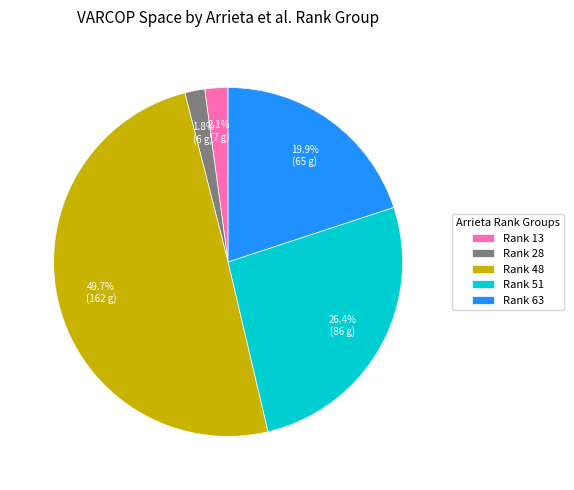

Which slice is the largest?

Rank 48